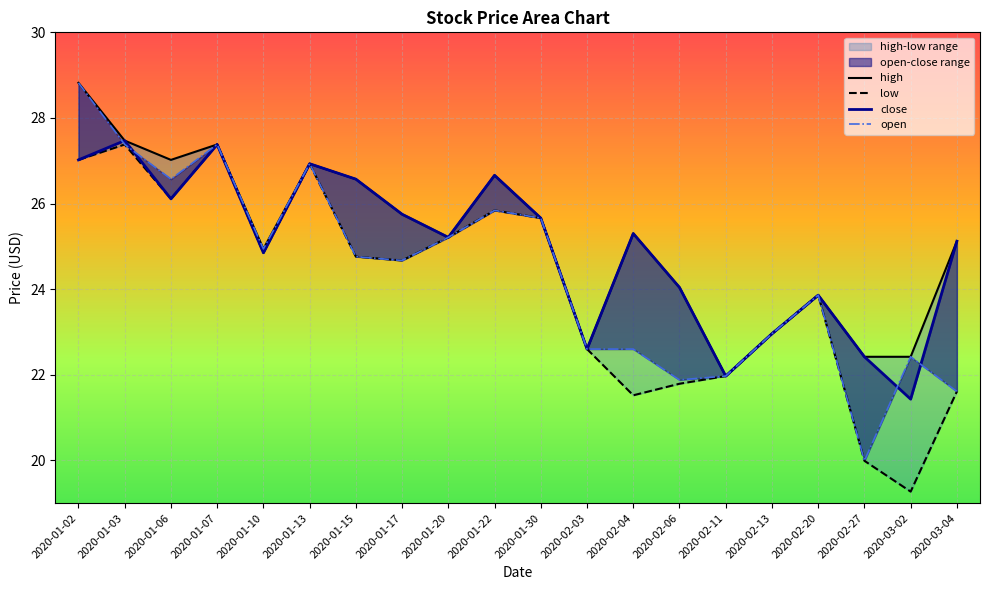

True or false: open has a value of 29.1 at 2020-02-11.

False